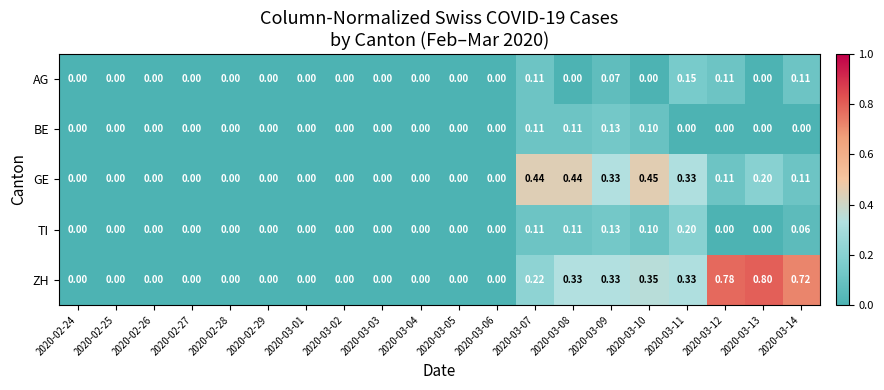

Which series has the widest spread of values?

ZH